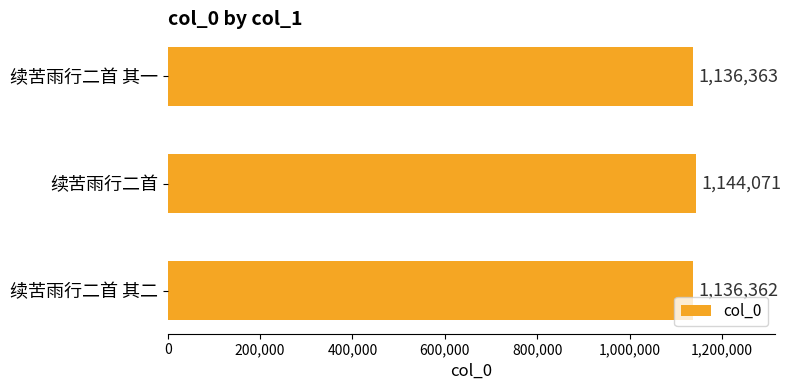

What is the value of the 1st bar from the top?

1136363